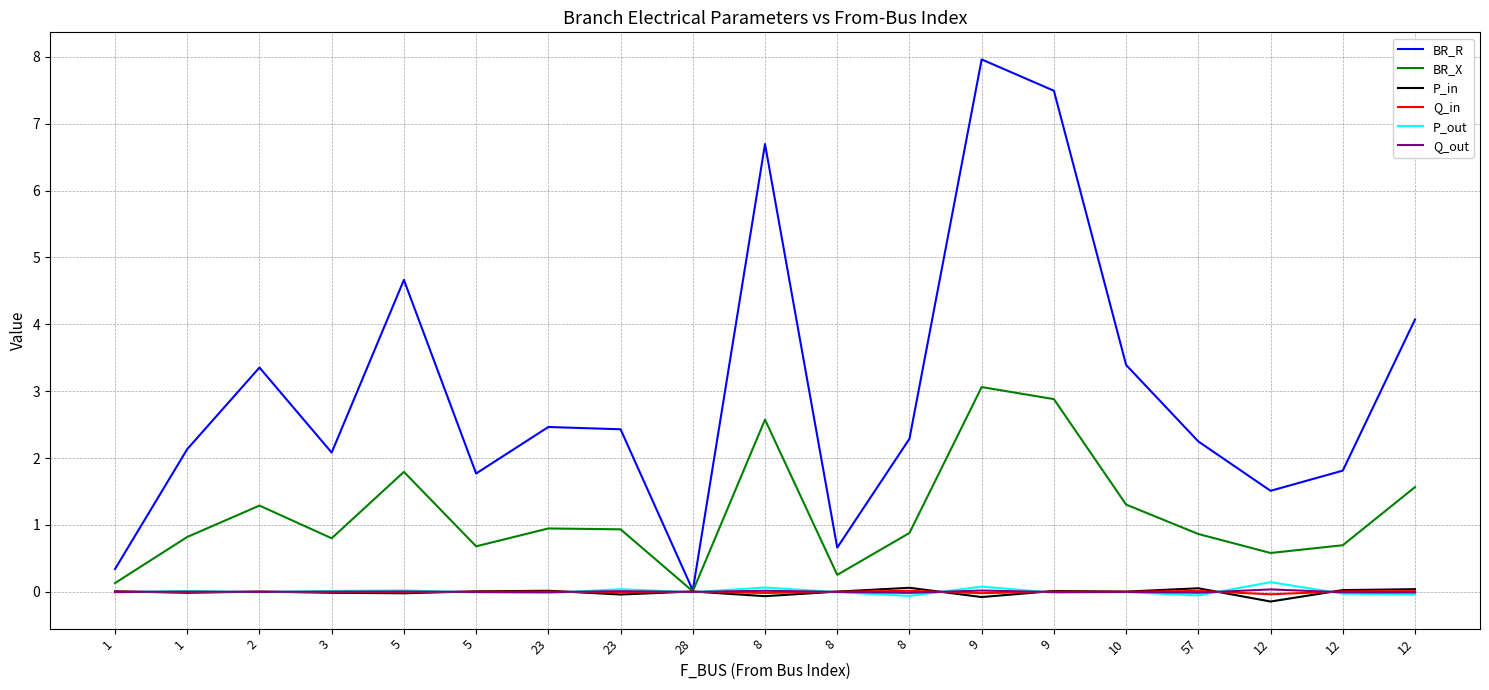

How many lines are shown in the chart?

6